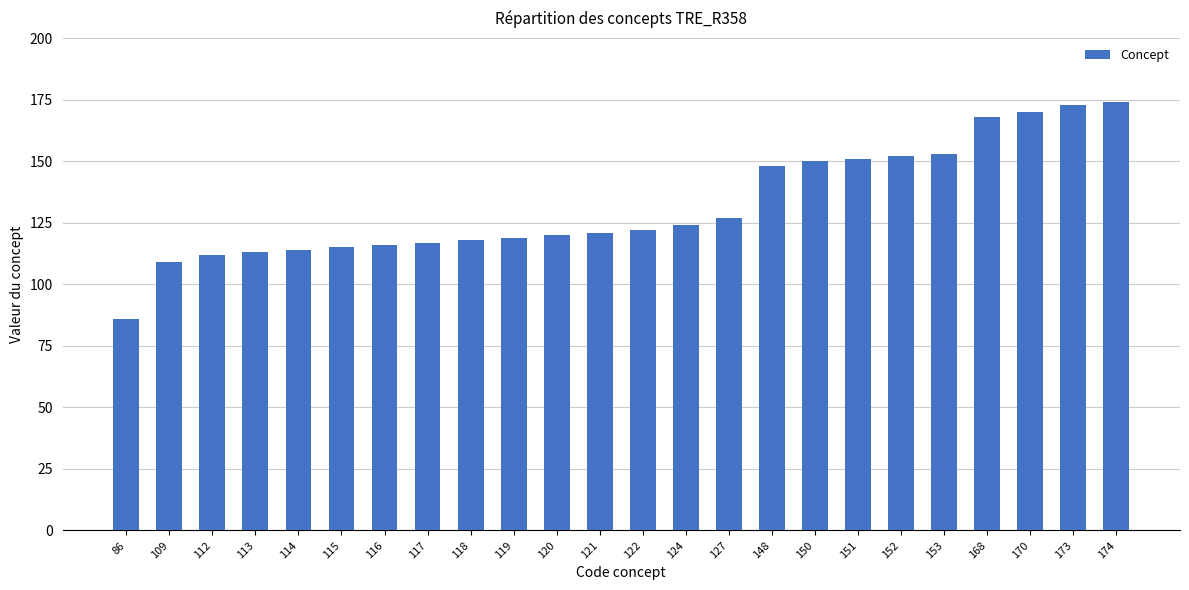

The chart shows a value of 118 at 118. True or false?

True